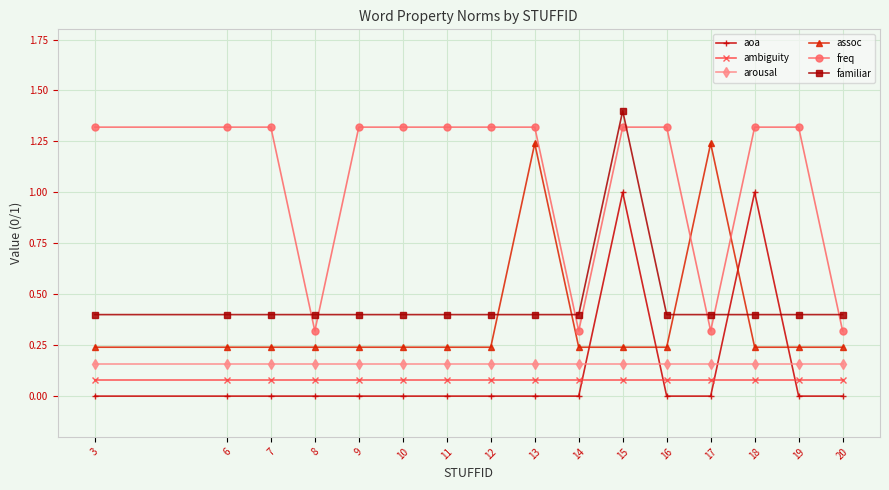

Which series has the largest total across all categories?

freq